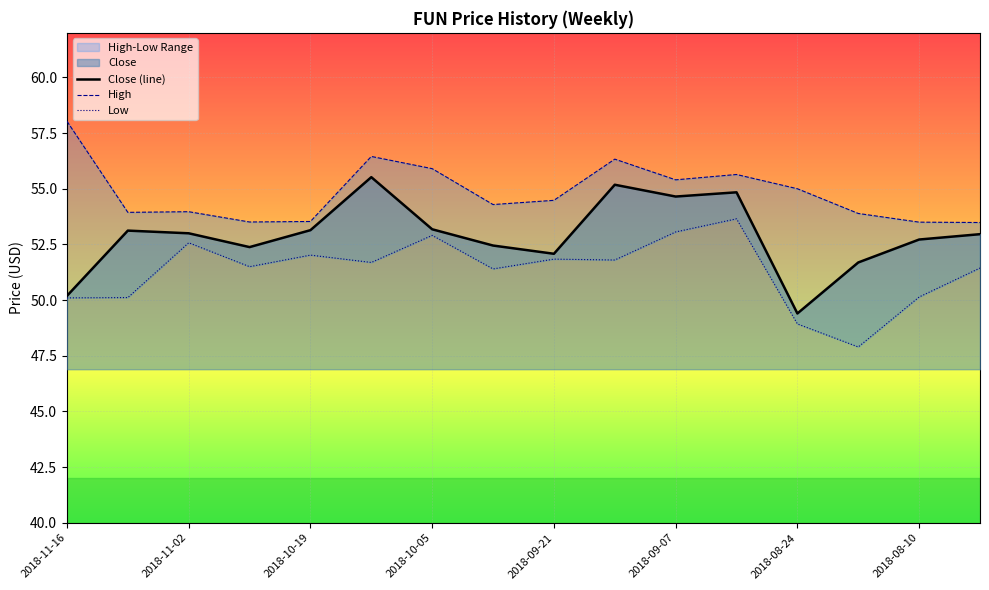

The Close (line) series shows 49.4 at 2018-08-24. True or false?

True